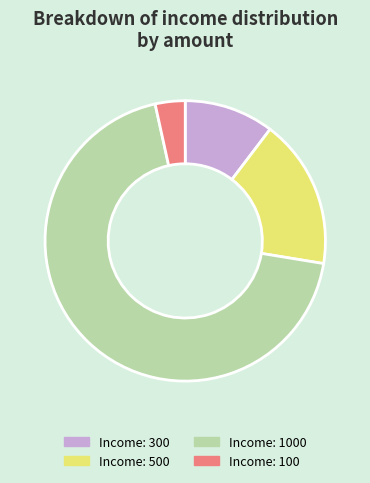

How many segments does this pie chart have?

4